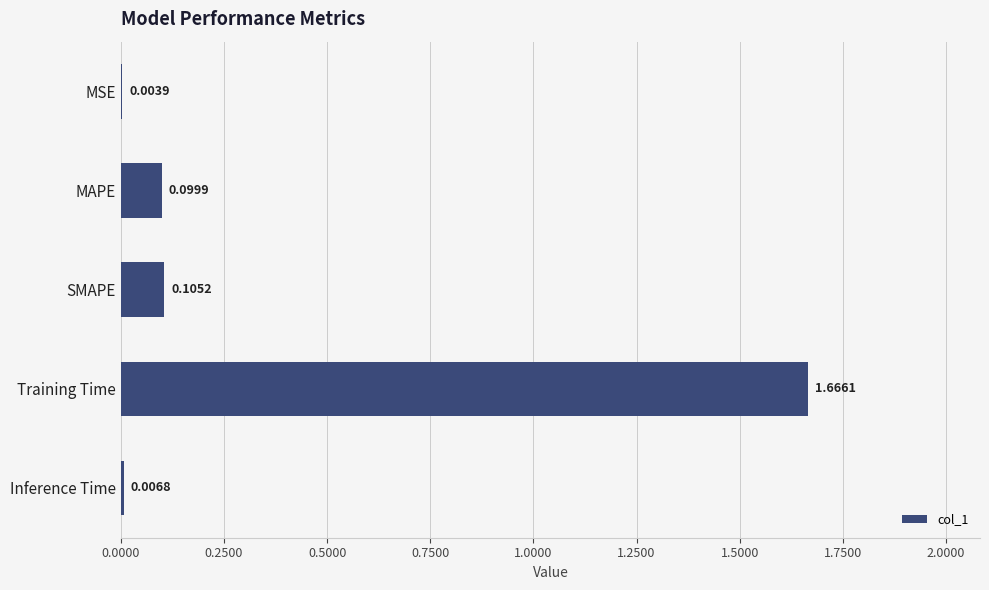

Which has a higher value, SMAPE or MSE?

SMAPE